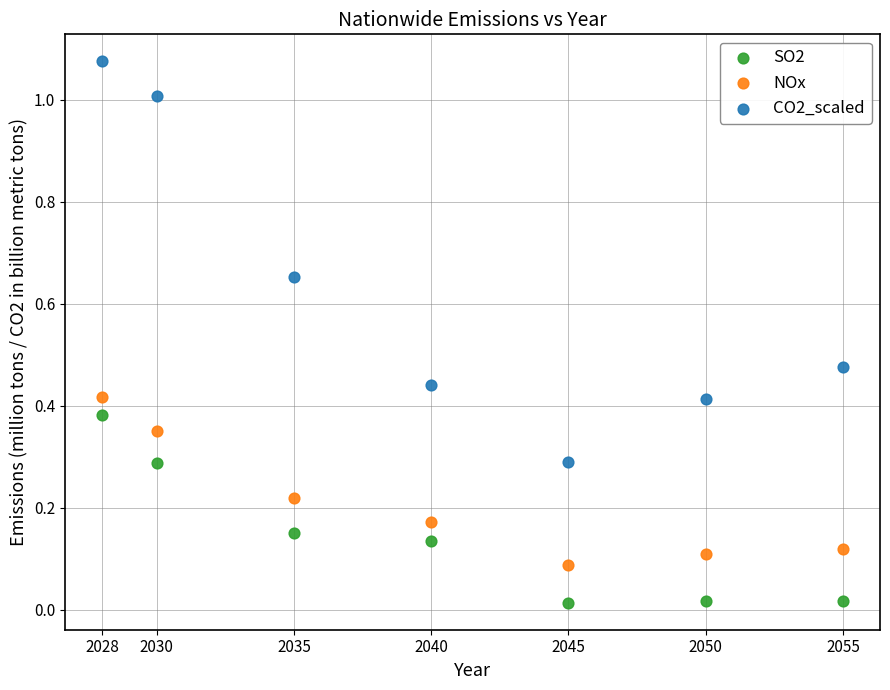

Which series reaches the minimum Y coordinate?

SO2